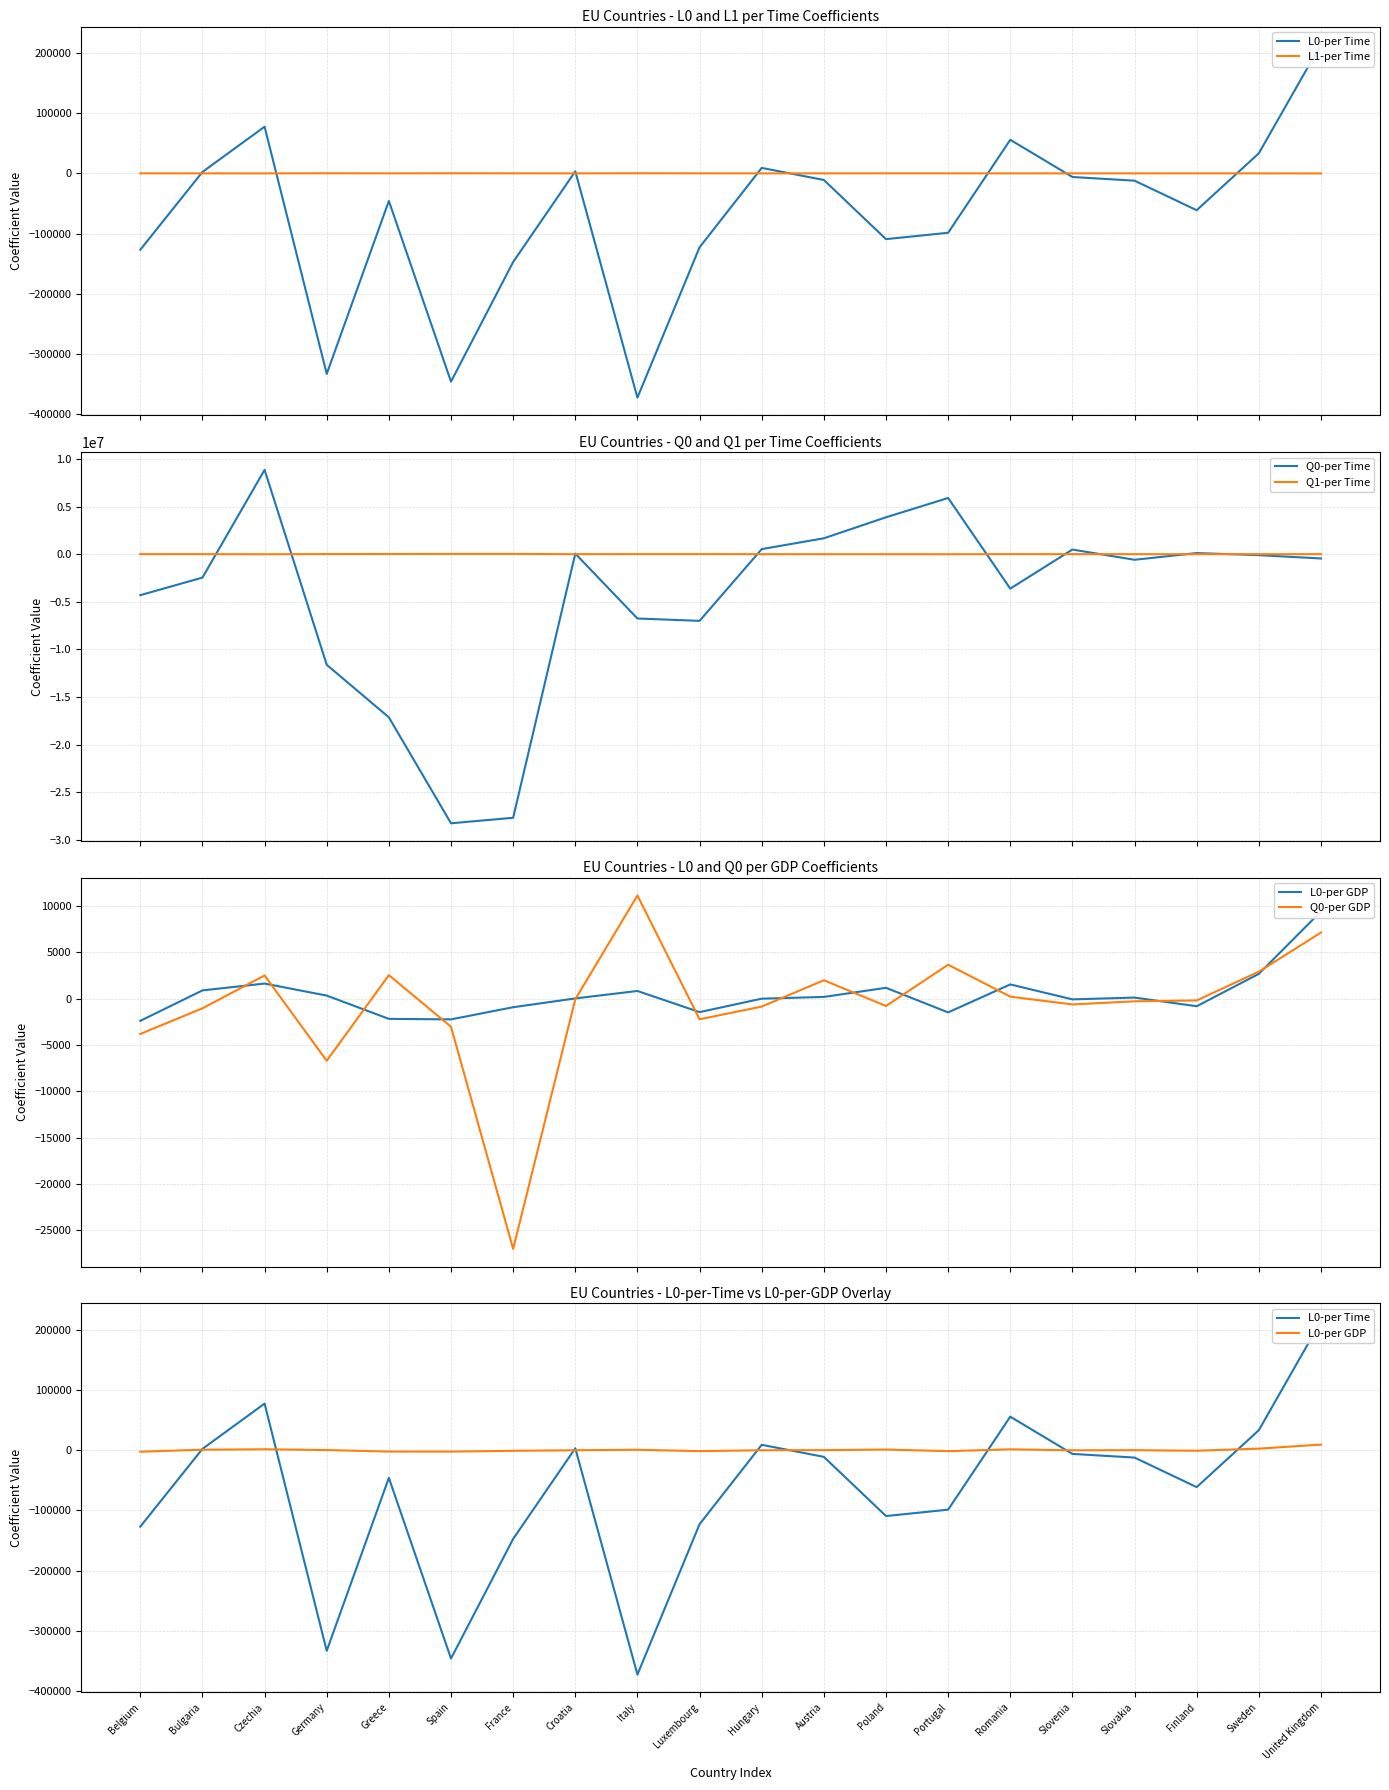

How many lines are shown in the chart?

6